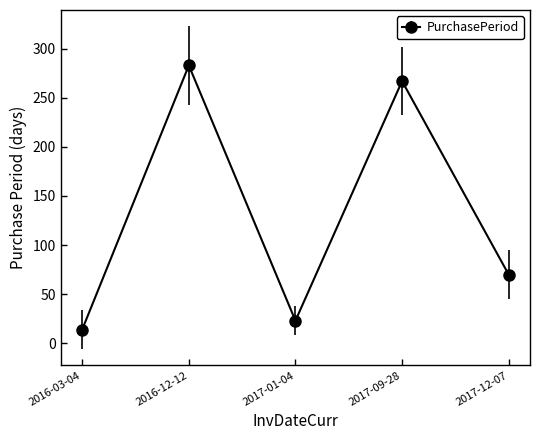

Where is the first local minimum?

2017-01-04